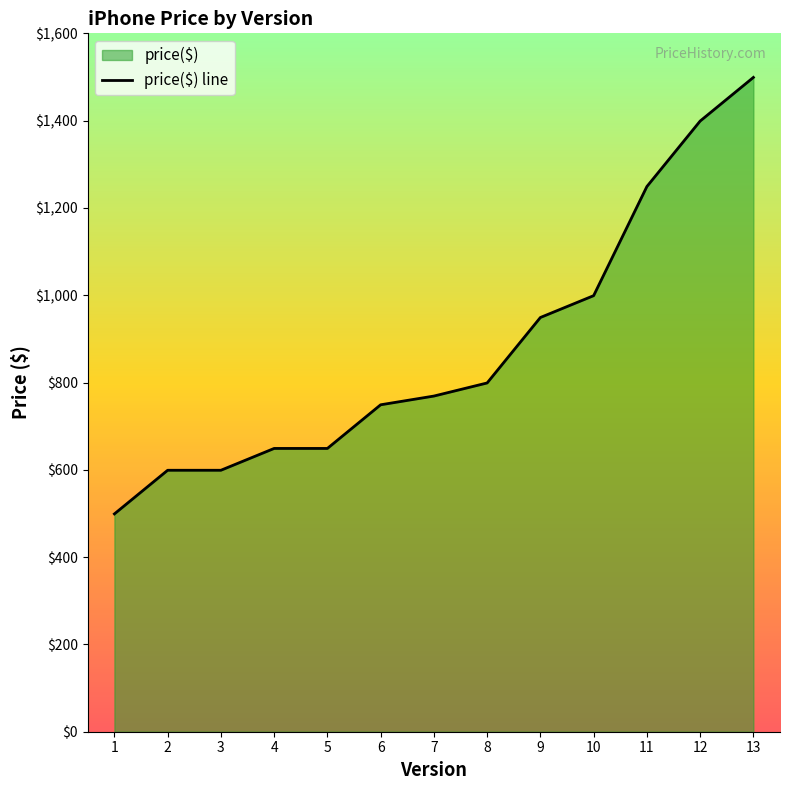

What is the value of the 13th point from the left?

1499